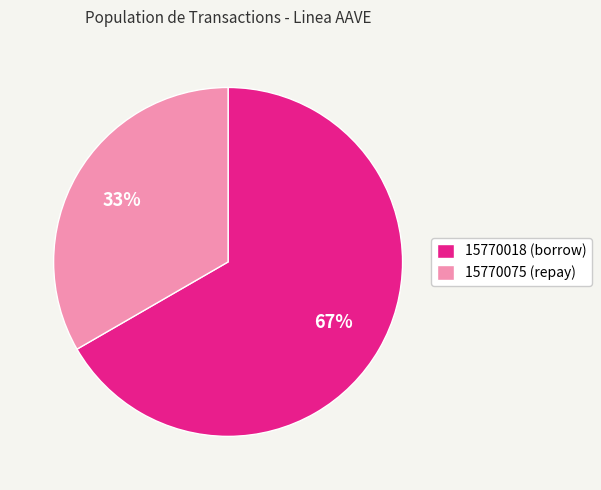

What percentage is the 15770075 slice, to the nearest percent?

33%